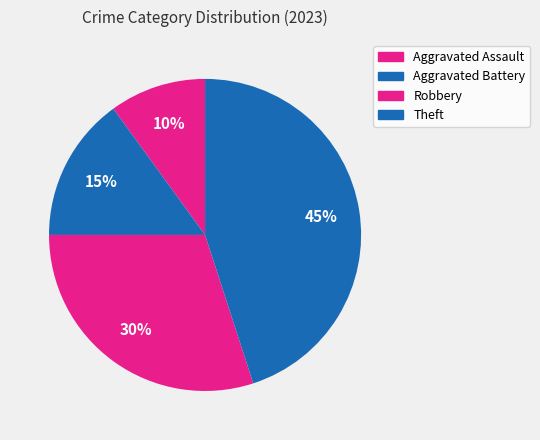

Count the number of slices in the pie.

4